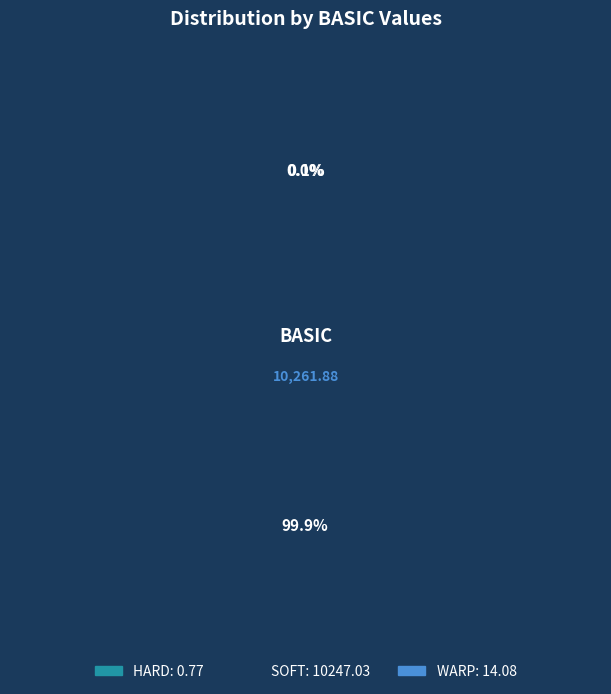

To the nearest percent, what is the average slice percentage?

33%